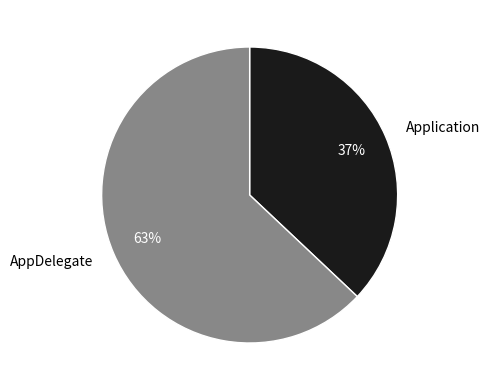

Does AppDelegate account for over 50% of the chart?

Yes